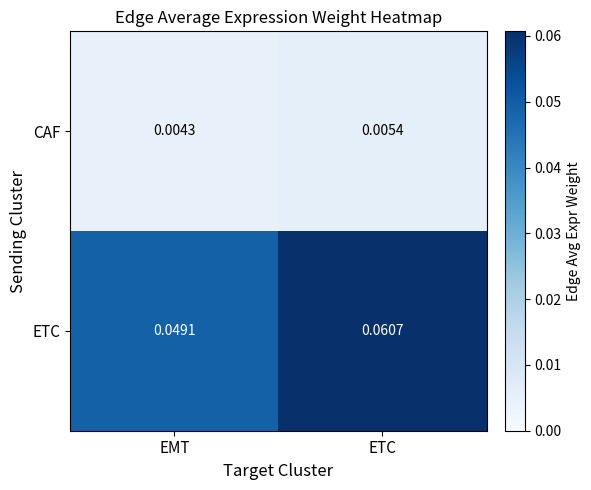

Where is ETC nearest to the value 0?

EMT